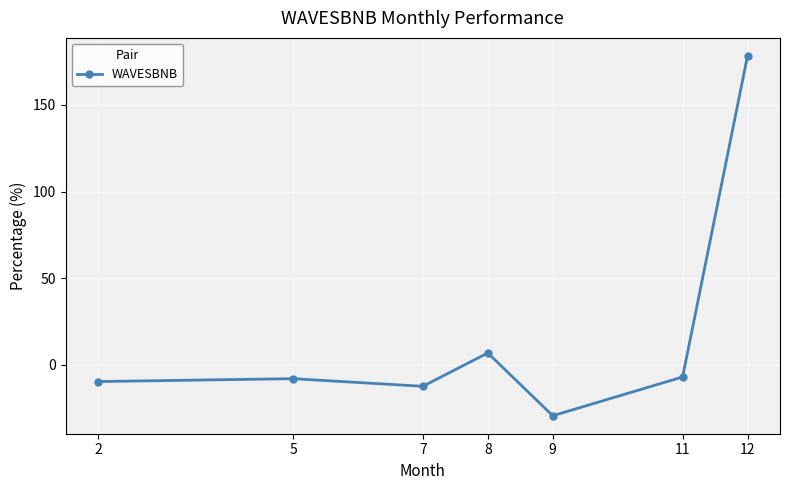

True or false: there are more than 0 points higher than both neighbors.

True